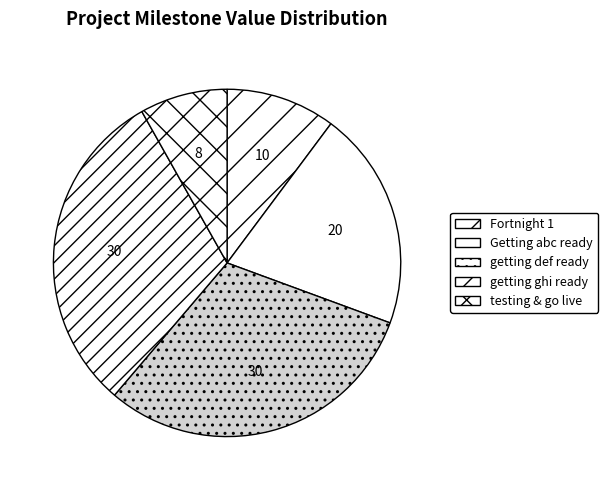

What is the largest slice in the pie chart?

getting def ready